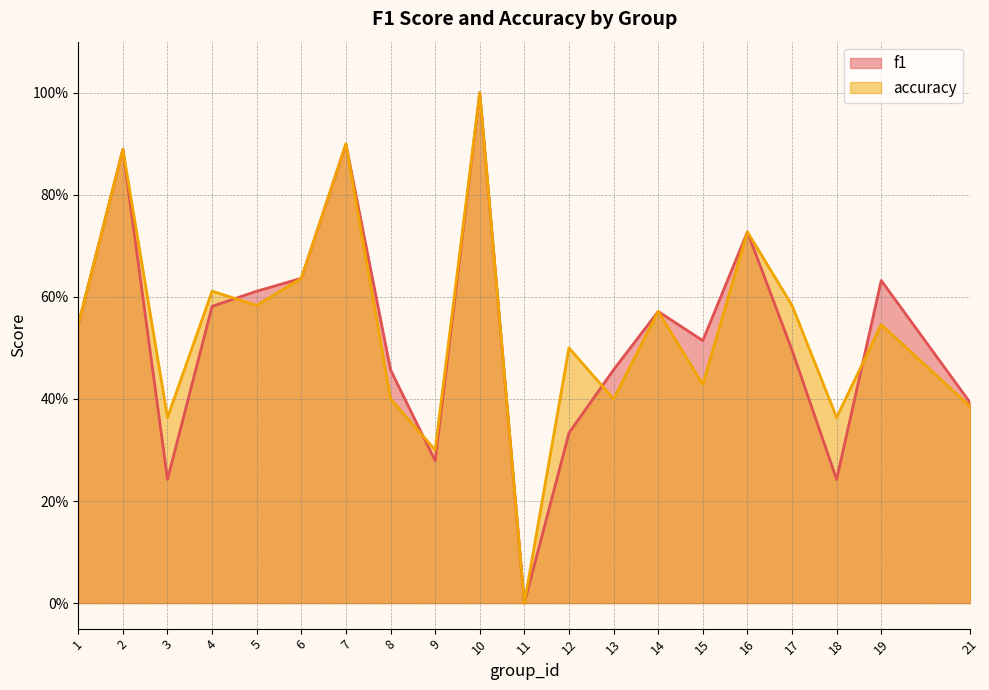

At which category is the sum across all series the highest?

10